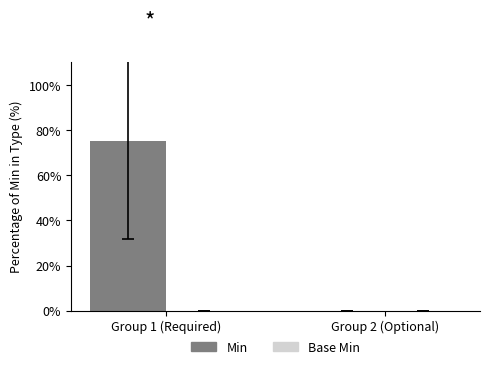

What is the greatest value displayed?

75